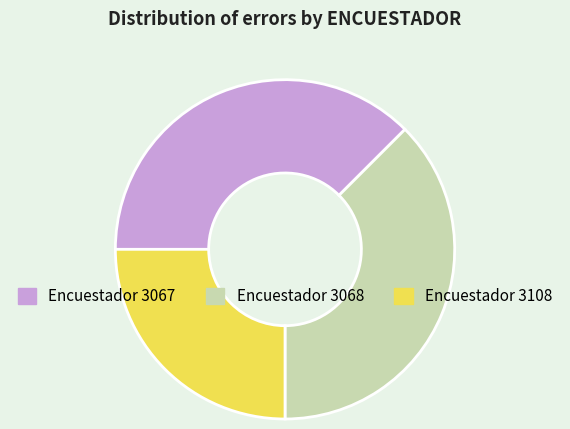

How many segments does this pie chart have?

3